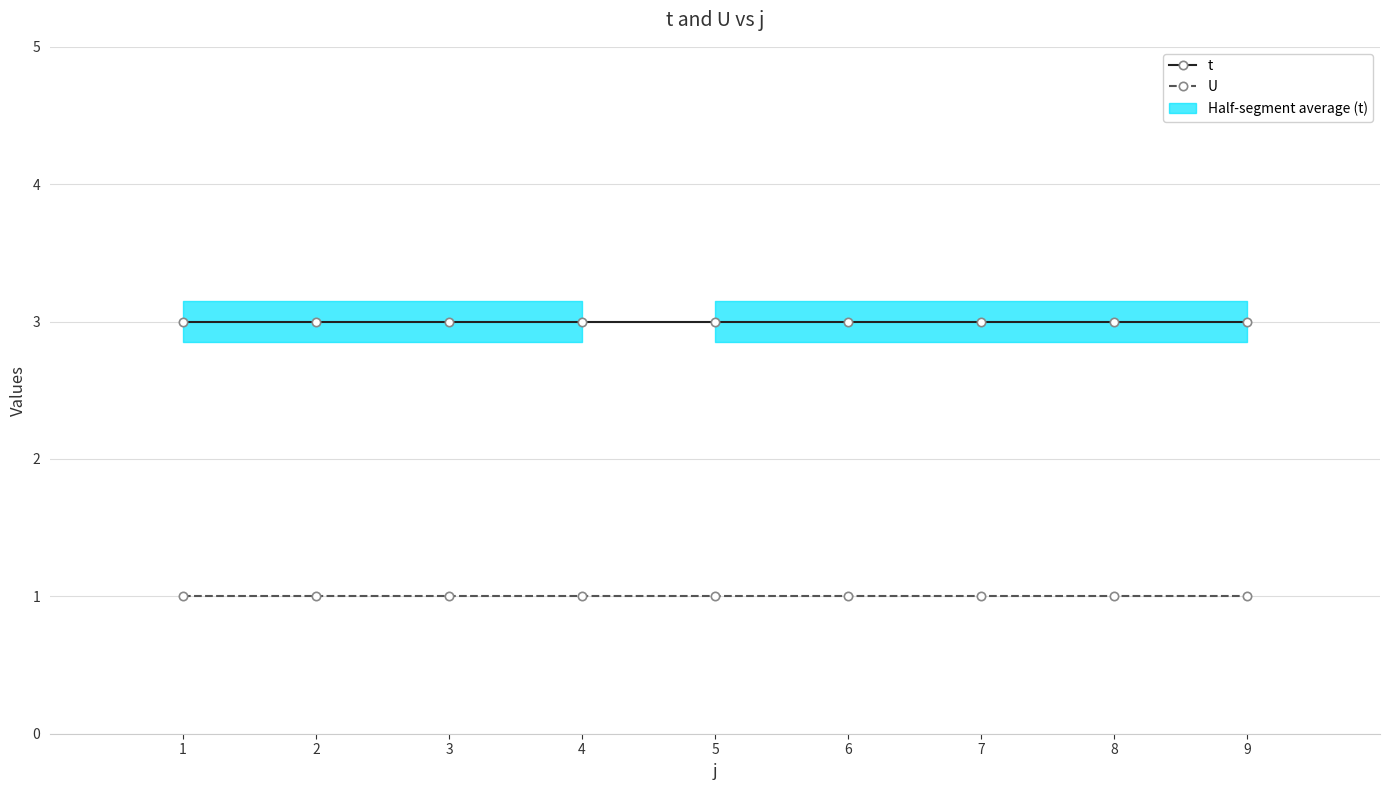

Reading left to right, what are all the values shown in this chart?

t: 3	3	3	3	3	3	3	3	3
U: 1	1	1	1	1	1	1	1	1